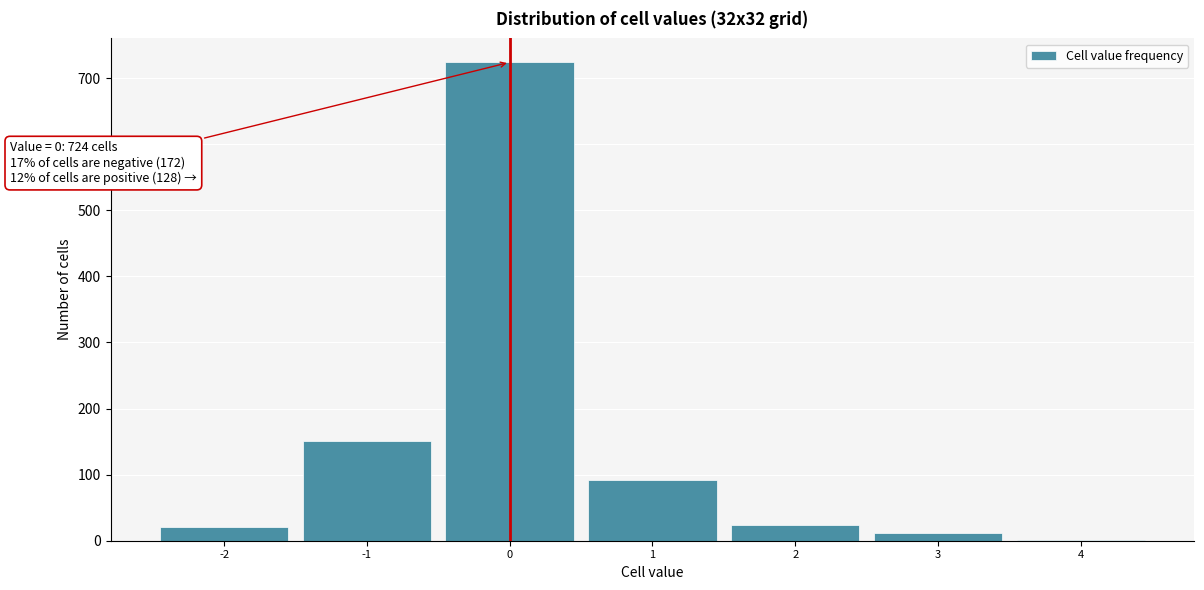

Over which range of the x-axis is the bar tallest?

-0.5 to 0.5